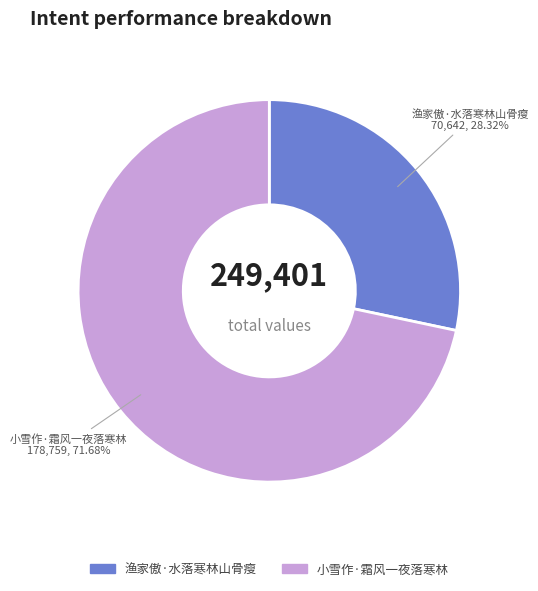

Approximately how many times larger is the value at 小雪作·霜风一夜落寒林 compared to 渔家傲·水落寒林山骨瘦?

2.5